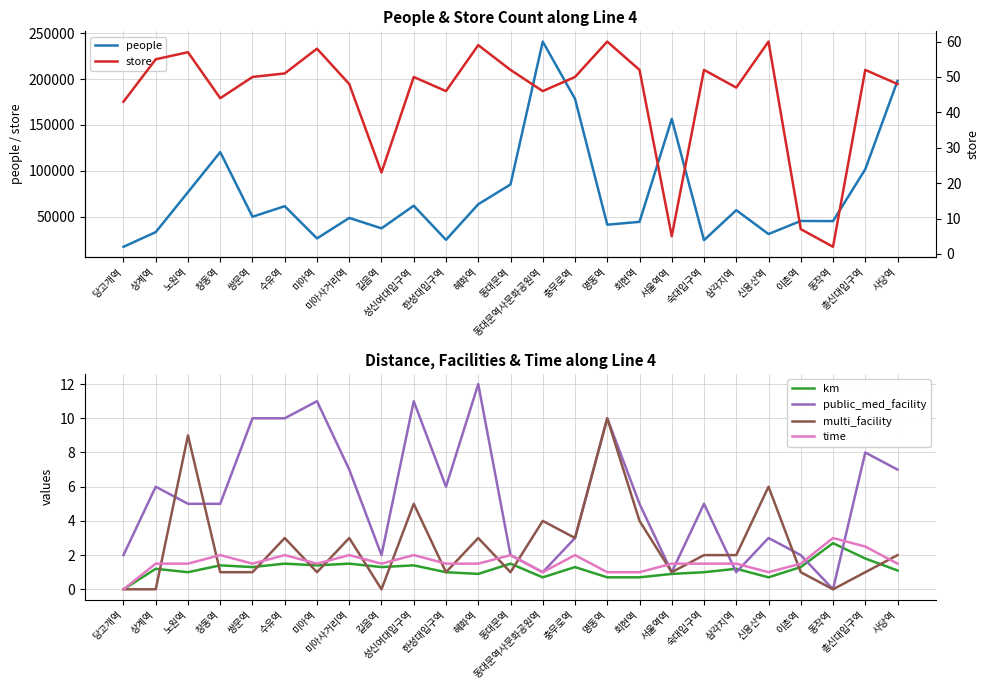

What is the lowest value of the people series?

17437